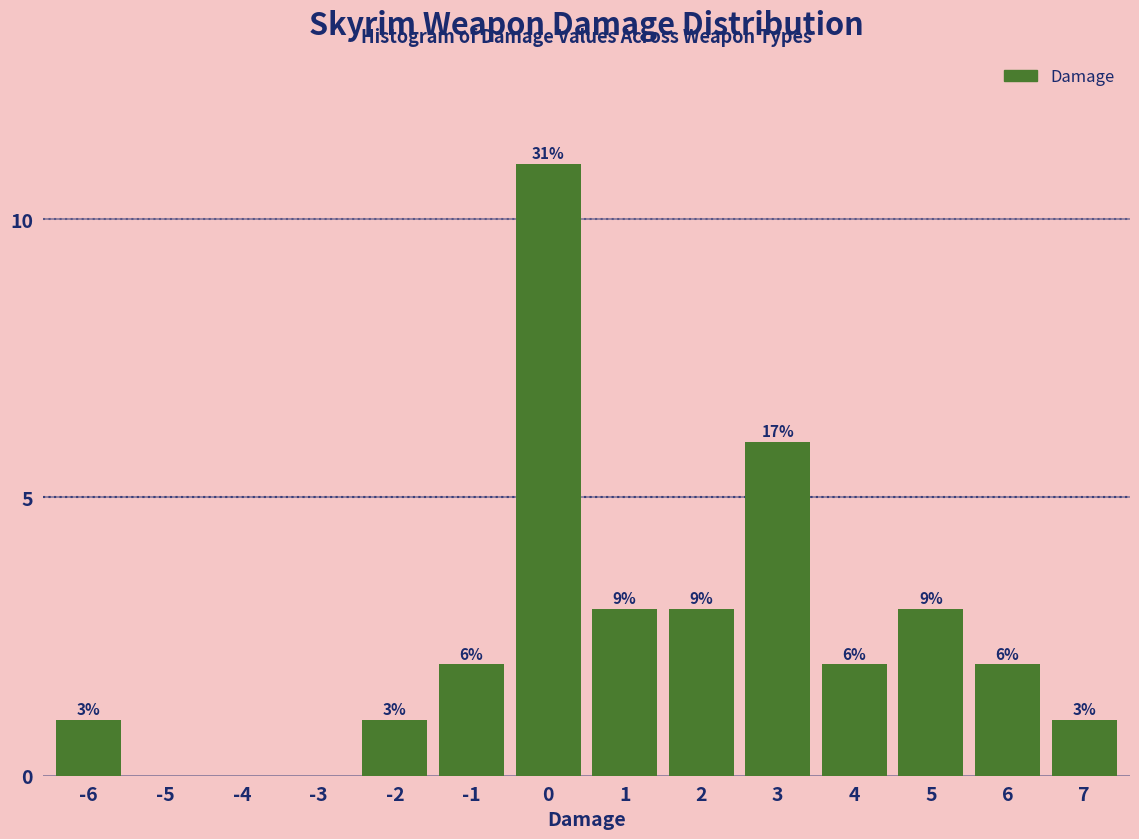

Reading right to left, extract all data points from this chart.

7=1	6=2	5=3	4=2	3=6	2=3	1=3	0=11	-1=2	-2=1	-3=0	-4=0	-5=0	-6=1